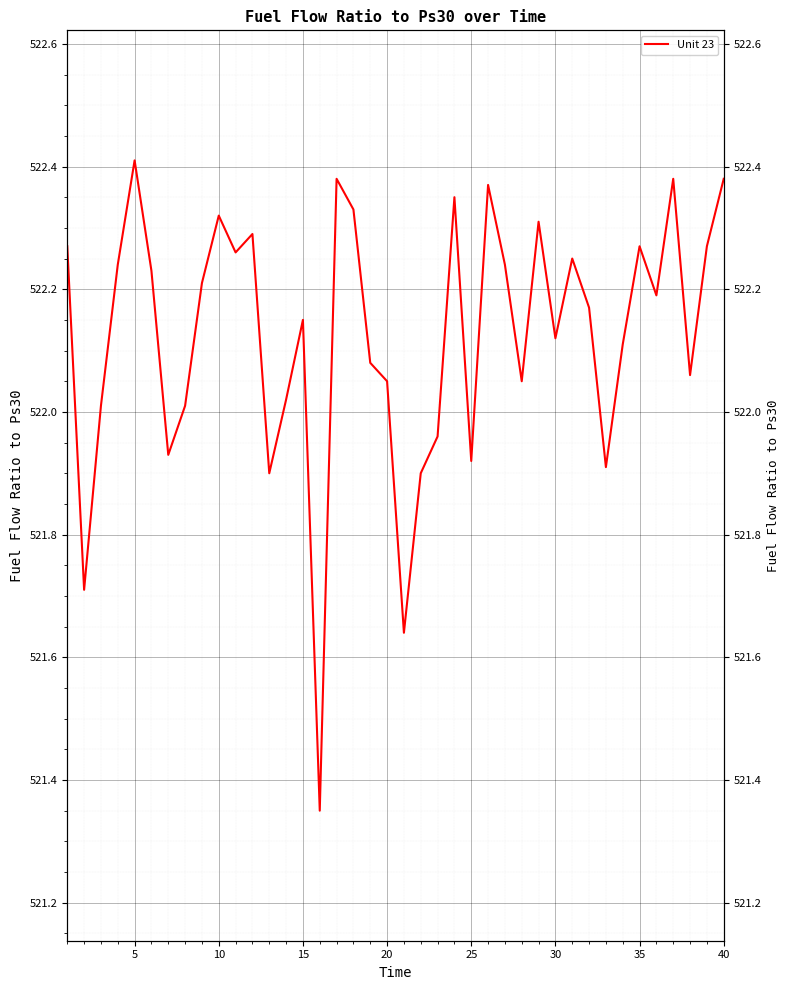

Count the number of data series in this chart.

1